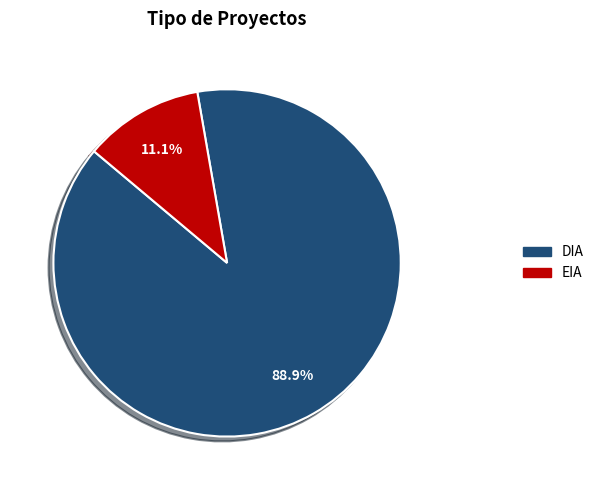

Count the number of slices in the pie.

2